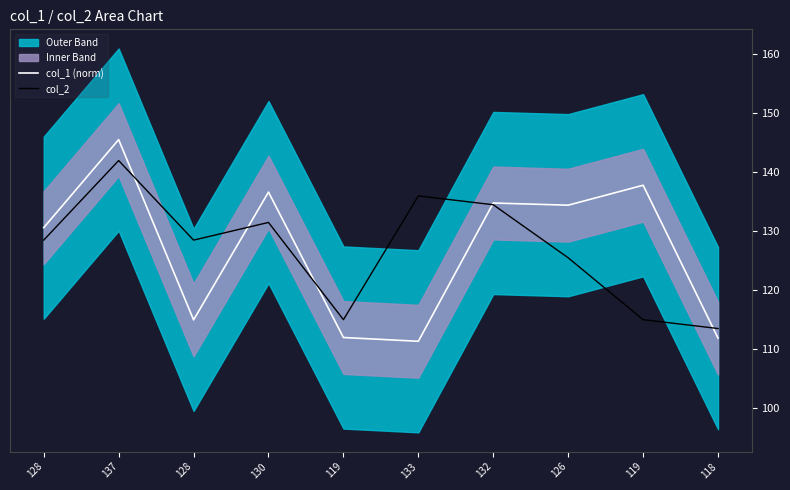

What is the spread (max minus min) of values at 132?

0.3